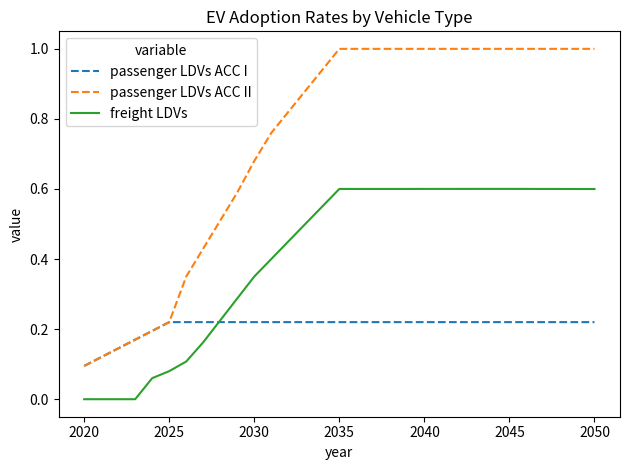

How many freight LDVs values are between 0 and 1?

31